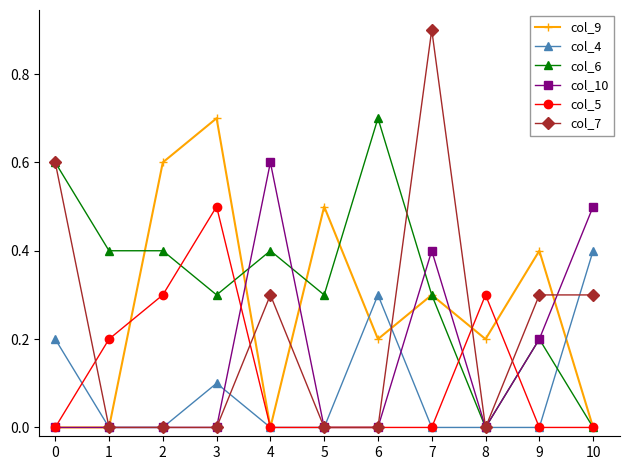

Which series has the largest range (max minus min)?

col_7